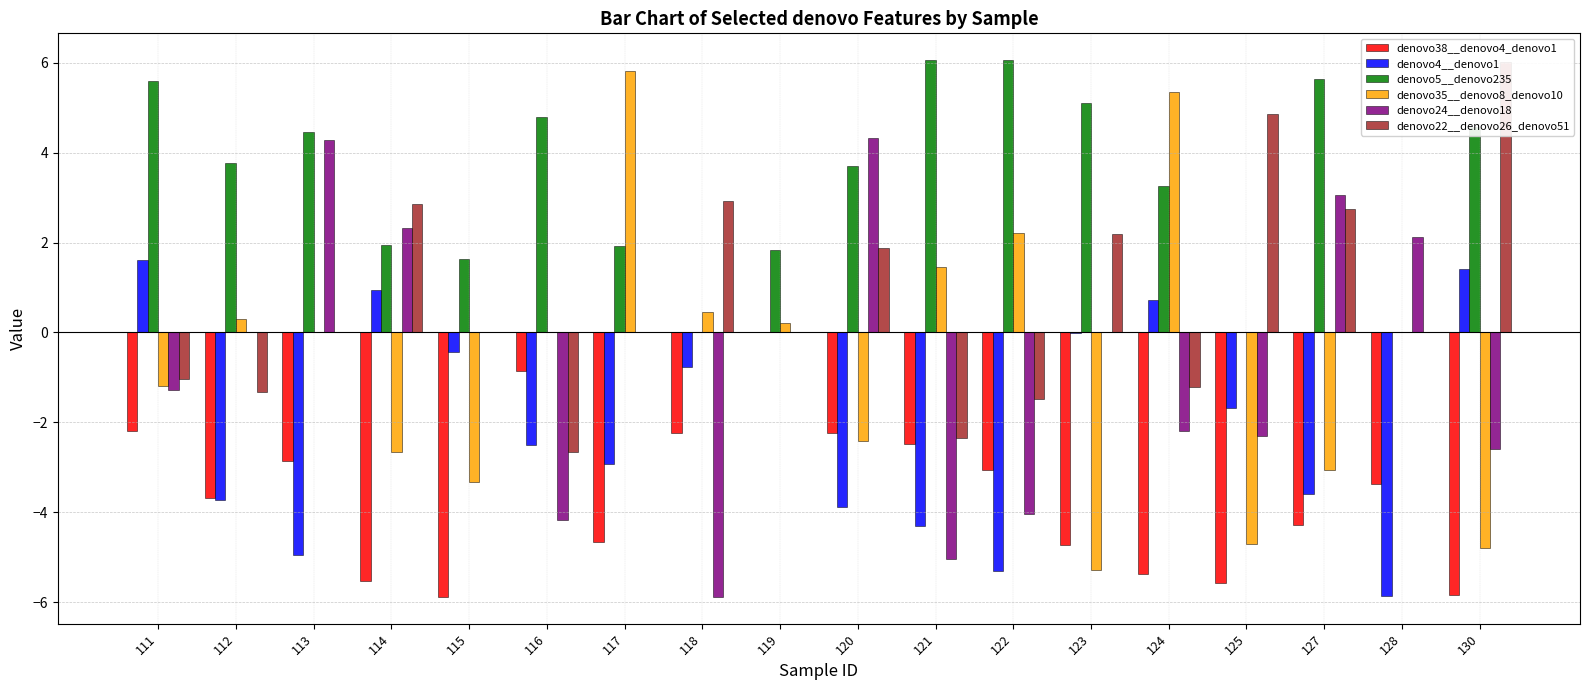

At which label does denovo35__denovo8_denovo10 reach its peak?

117